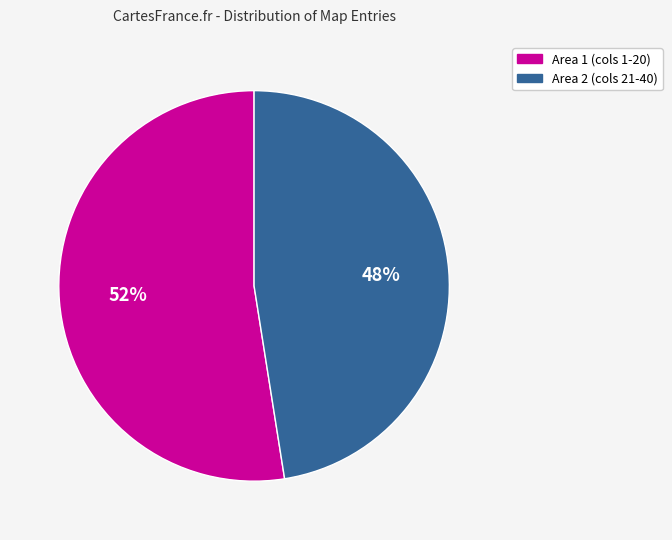

To the nearest percent, what is the average slice percentage?

50%